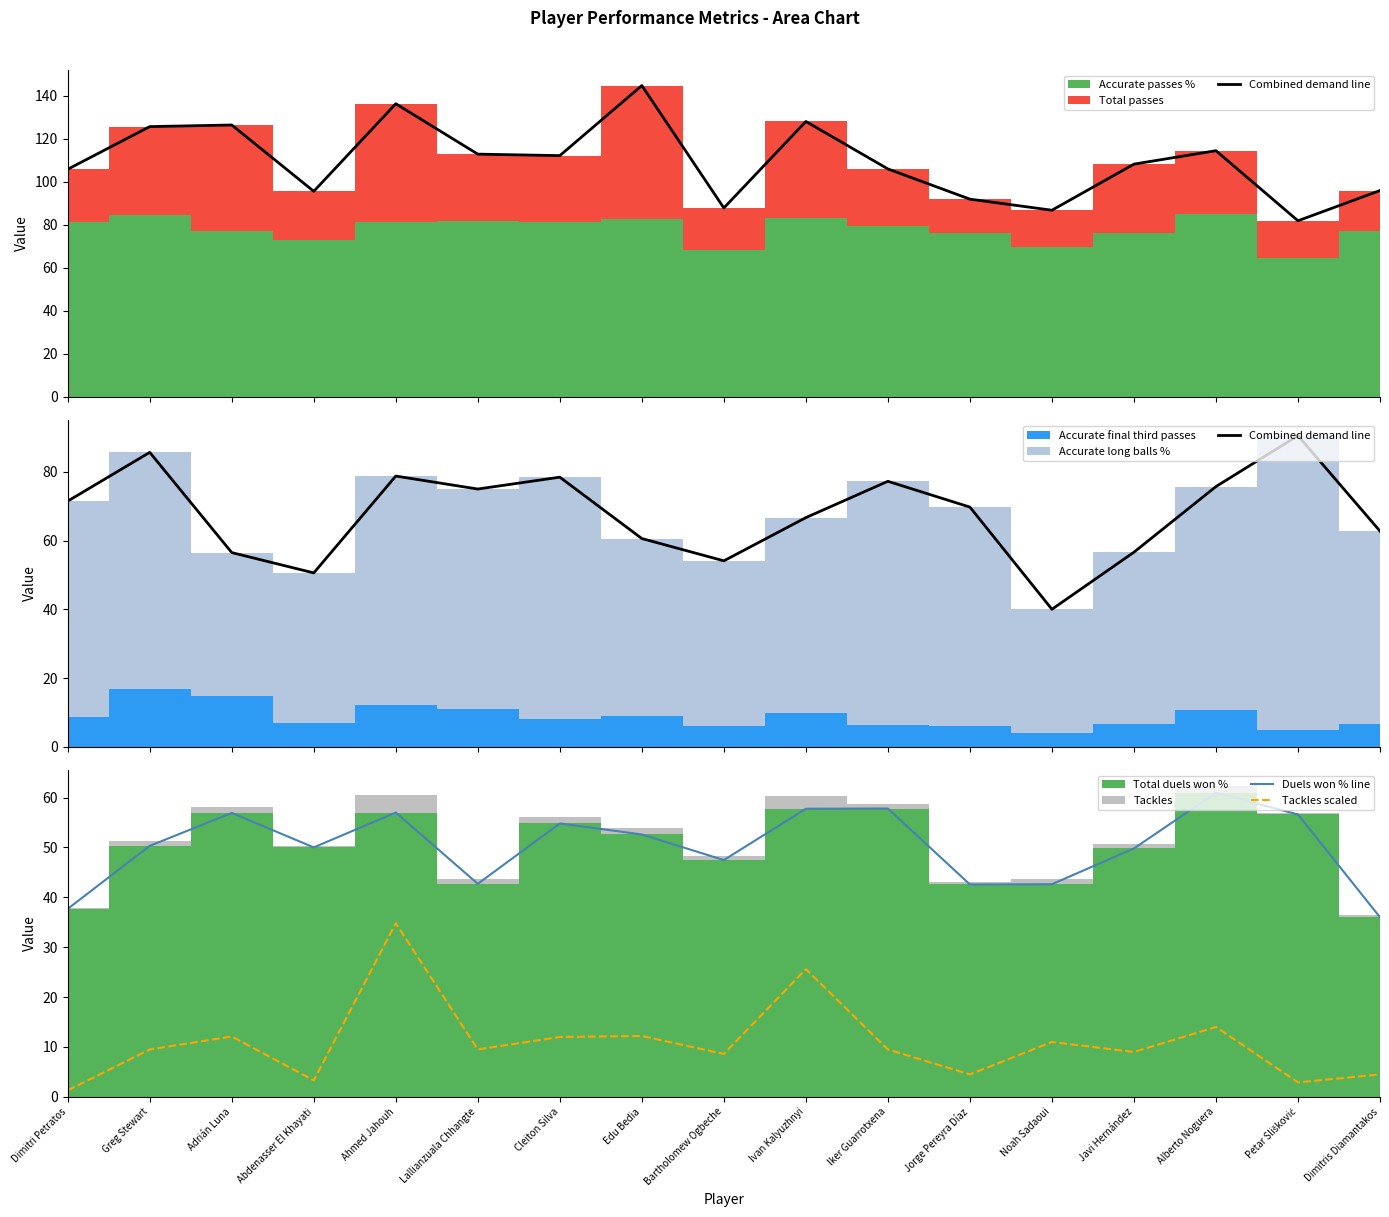

At which label does Duels won % line reach its peak?

Alberto Noguera